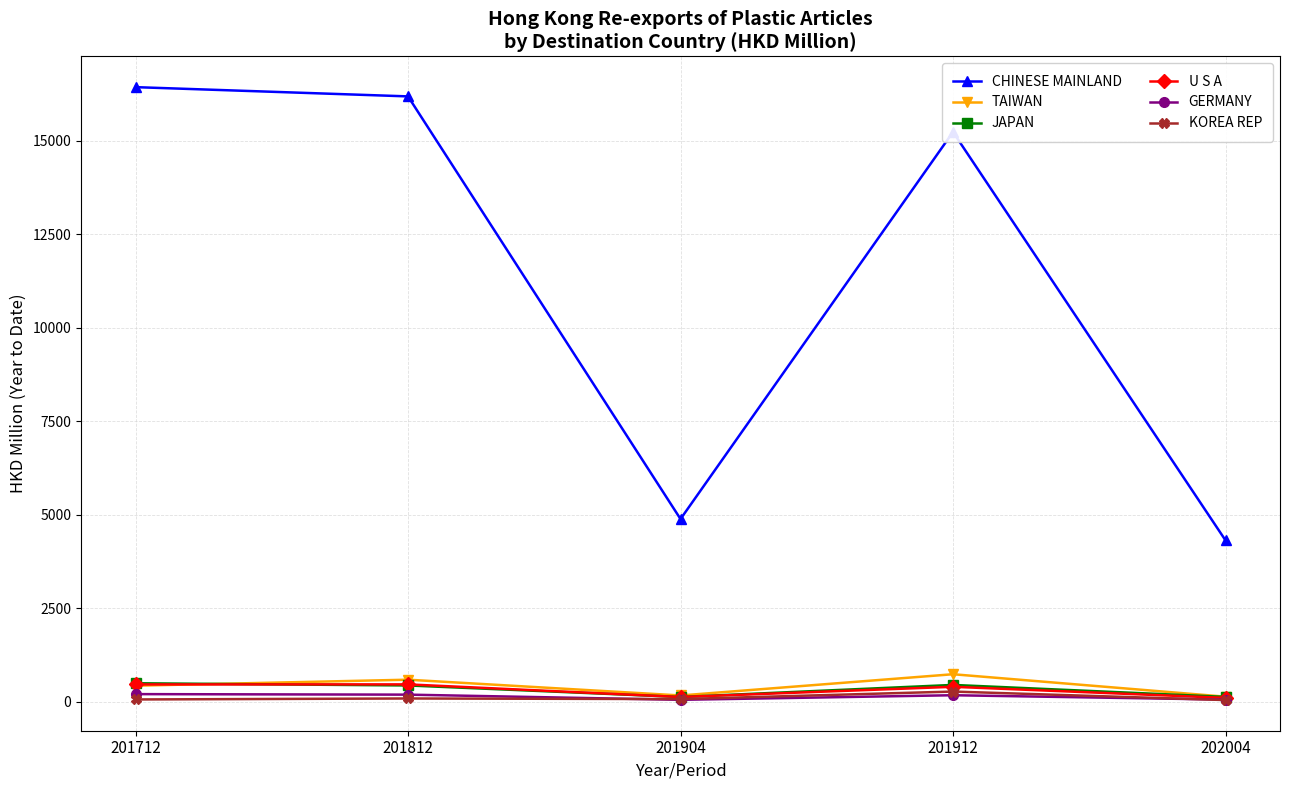

Which series has the largest total across all categories?

CHINESE MAINLAND